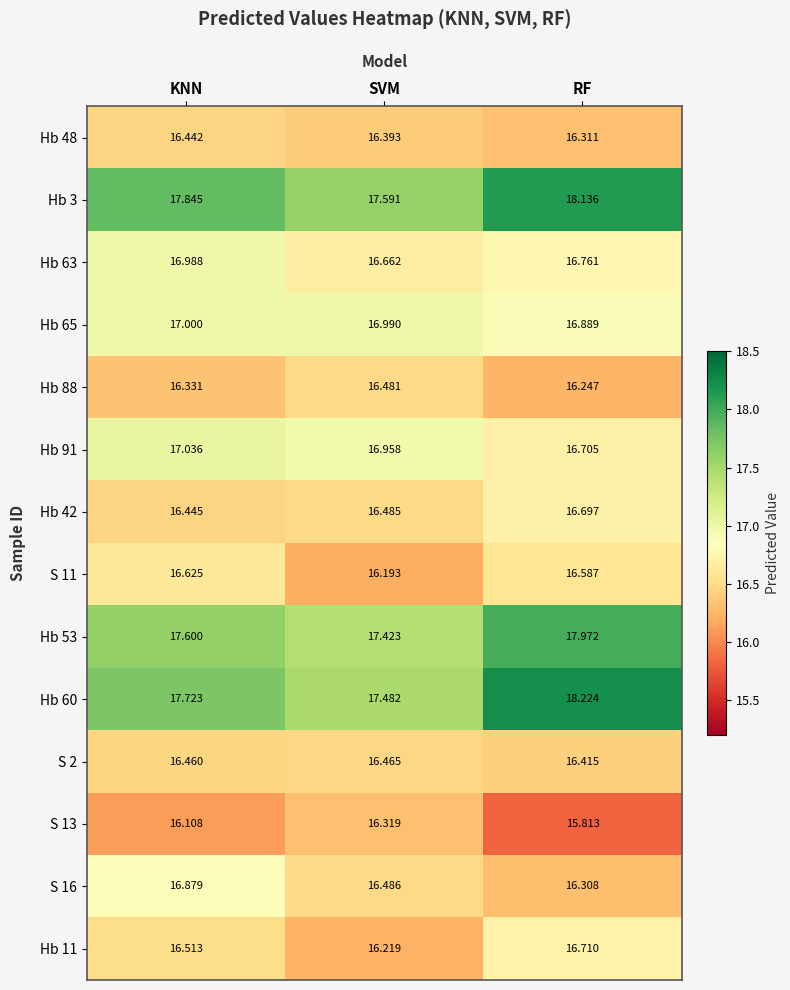

At which category is the sum across all series the highest?

KNN